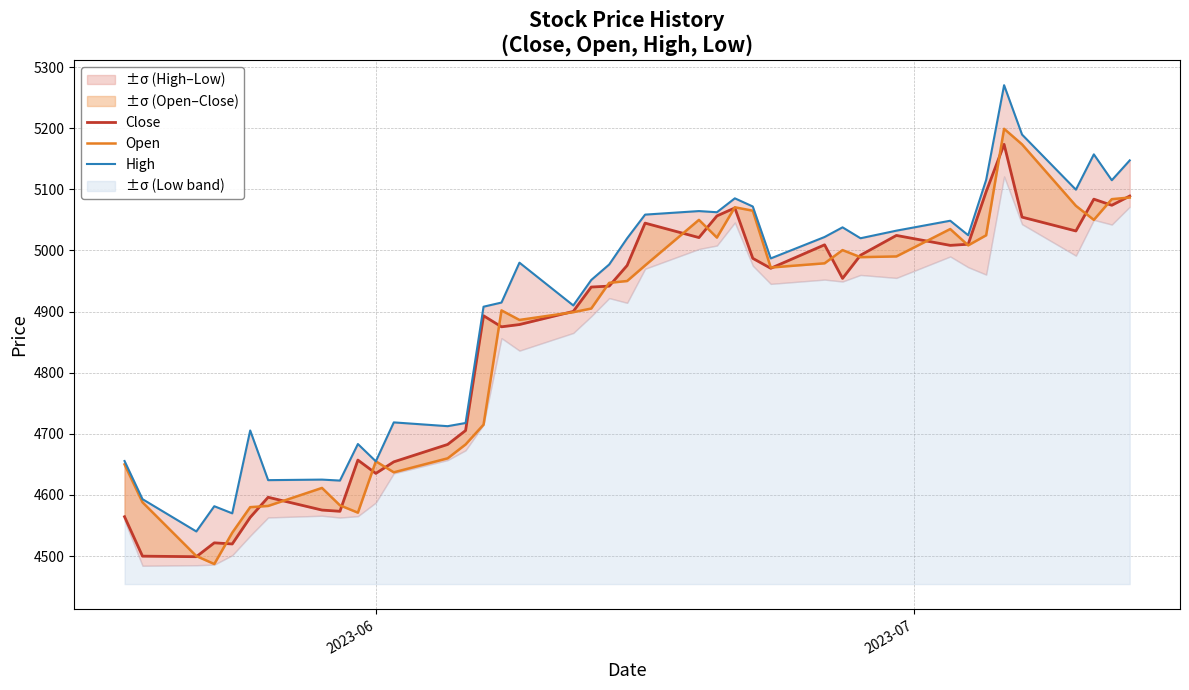

In Close, how many points are lower than both neighbors (excluding endpoints)?

11